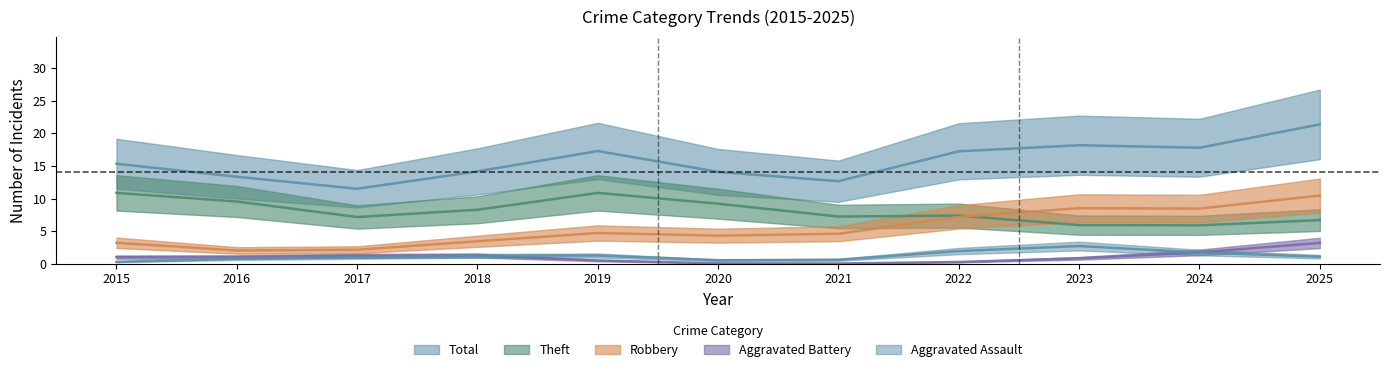

Is the value of Total at 2023 greater than the value of Robbery at 2019?

Yes